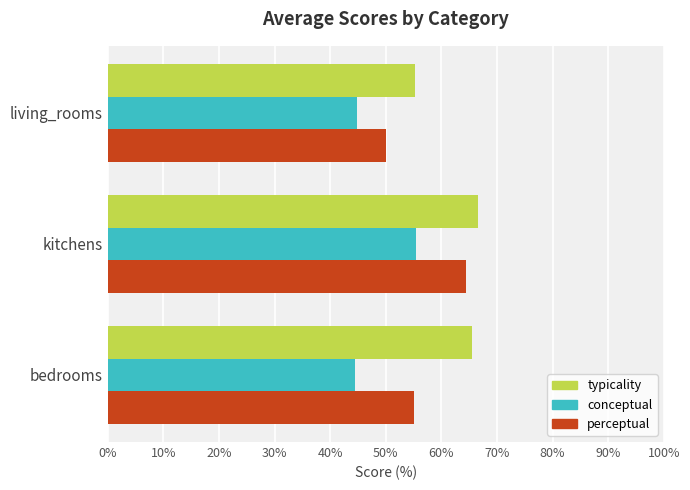

What is the spread (max minus min) of values at living_rooms?

10.5